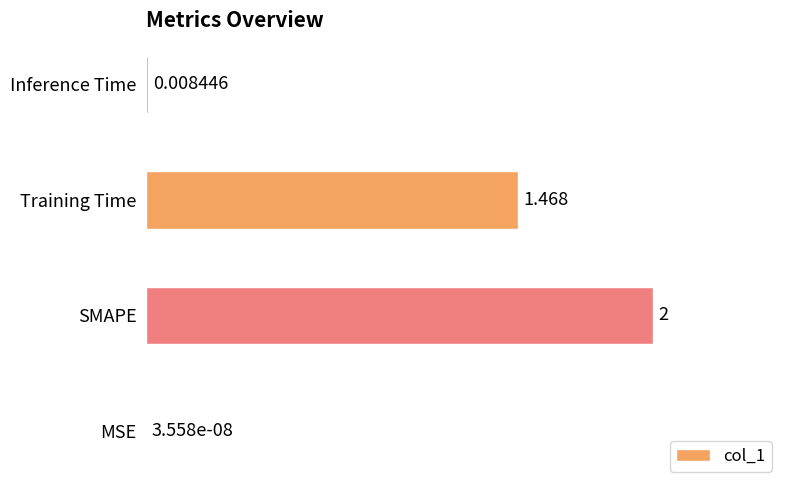

What is the average value?

0.9